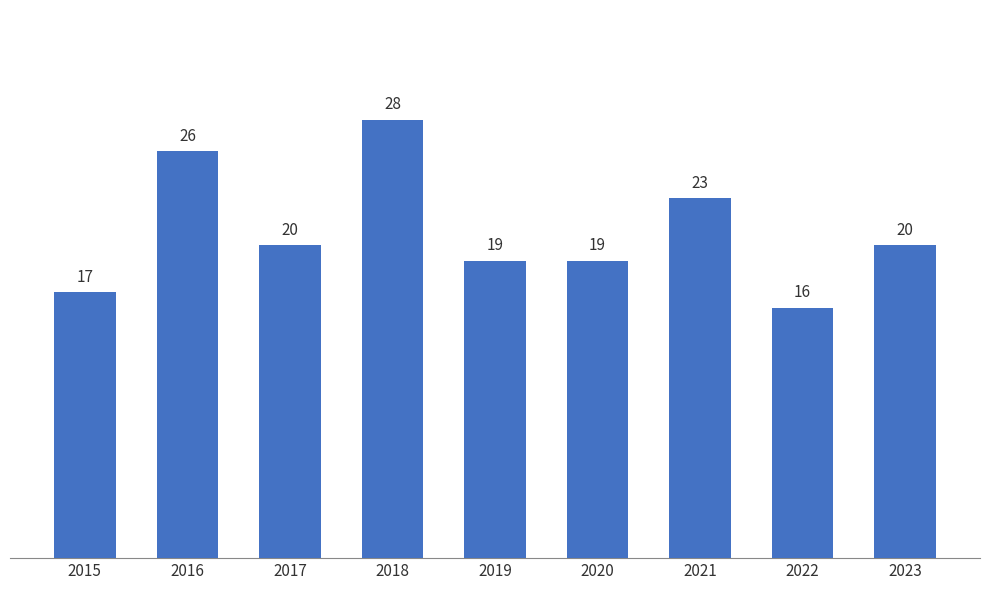

Which label corresponds to the largest value in the chart?

2018